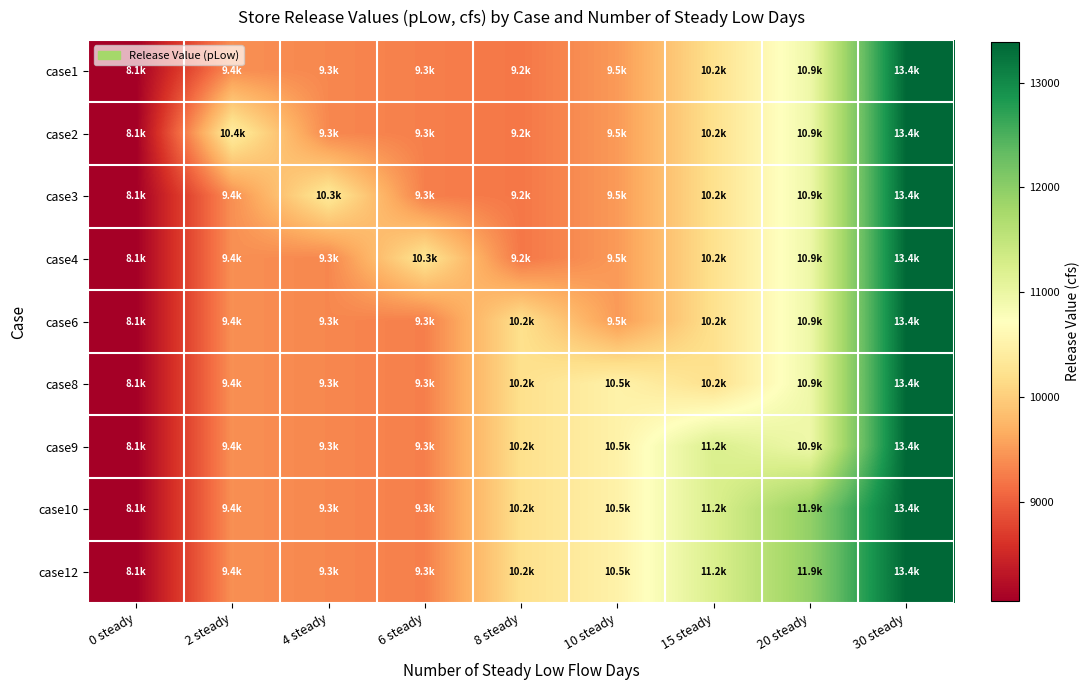

What is the difference between the highest and lowest values at 15 steady?

1000.0